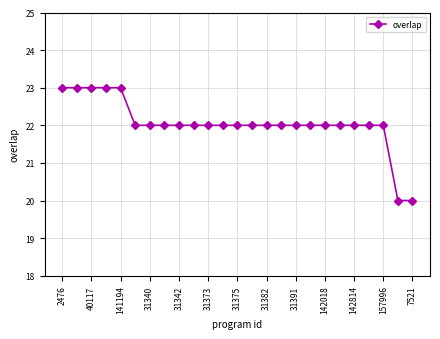

What is the difference between the second highest and minimum values?

3